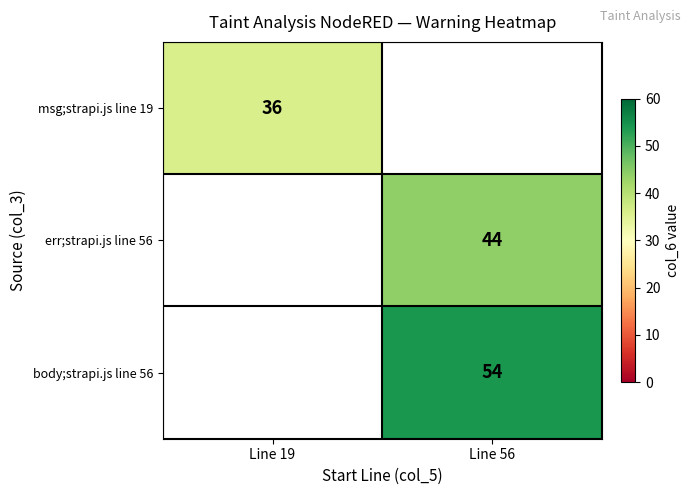

True or false: body;strapi.js line 56 has a value of 54 at Line 56.

True